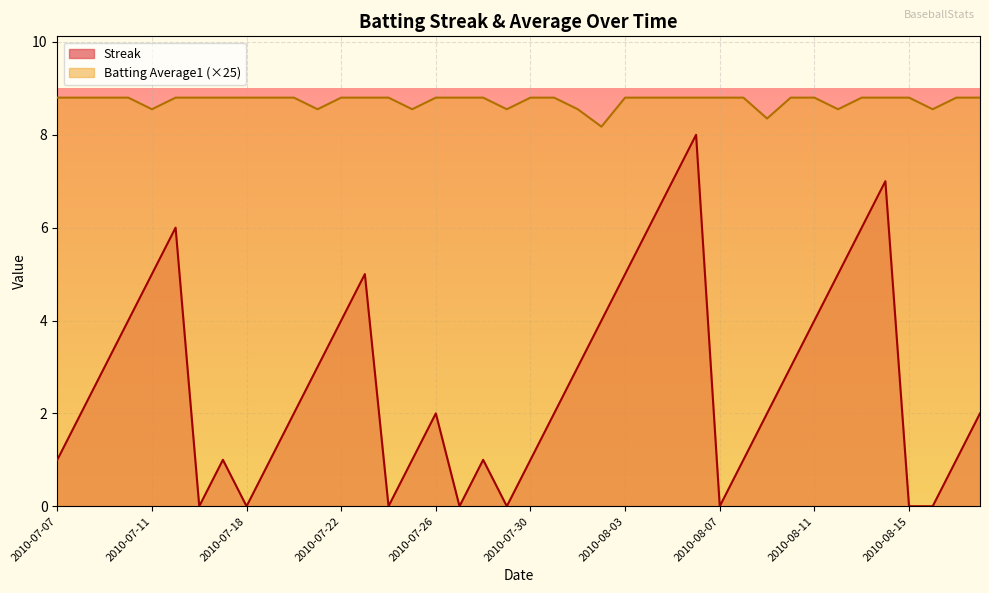

Reading left to right, transcribe all the data shown in this chart.

Streak: 1.0	2.0	3.0	4.0	5.0	6.0	0.0	1.0	0.0	1.0	2.0	3.0	4.0	5.0	0.0	1.0	2.0	0.0	1.0	0.0	1.0	2.0	3.0	4.0	5.0	6.0	7.0	8.0	0.0	1.0	2.0	3.0	4.0	5.0	6.0	7.0	0.0	0.0	1.0	2.0
Batting Average1: 8.8	8.8	8.8	8.8	8.6	8.8	8.8	8.8	8.8	8.8	8.8	8.6	8.8	8.8	8.8	8.6	8.8	8.8	8.8	8.6	8.8	8.8	8.6	8.2	8.8	8.8	8.8	8.8	8.8	8.8	8.3	8.8	8.8	8.6	8.8	8.8	8.8	8.6	8.8	8.8